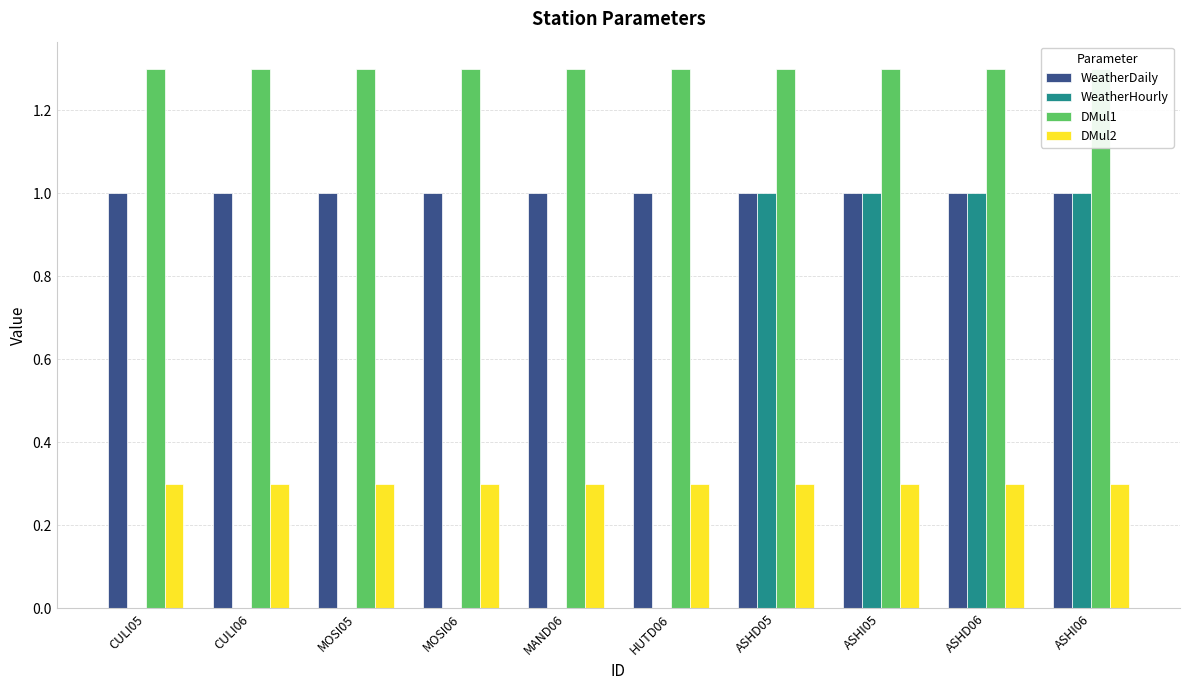

Where is WeatherDaily nearest to the value 1?

CULI05